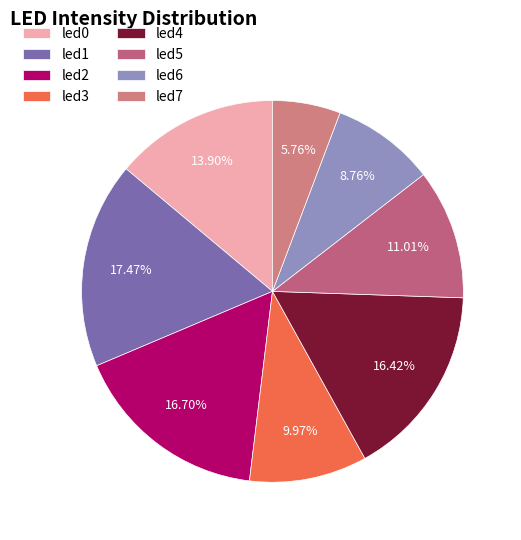

What is the smallest slice in the pie chart?

led7